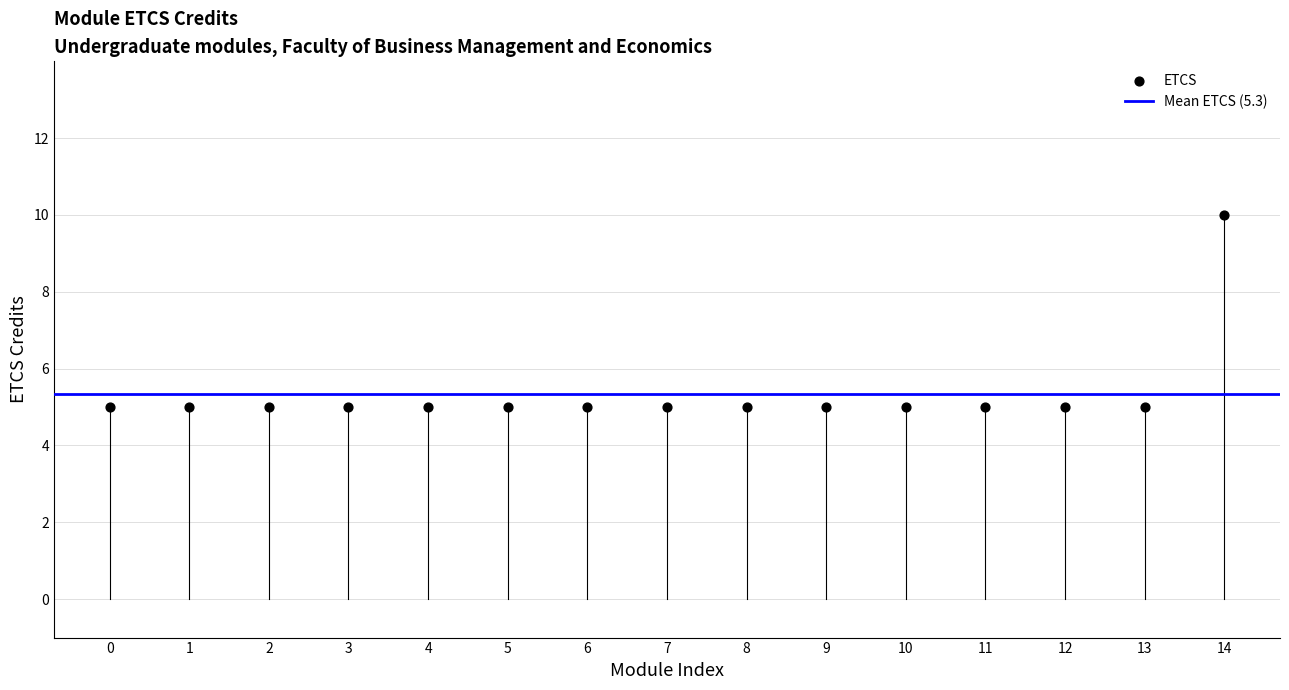

What is the range of Y values (max minus min)?

5